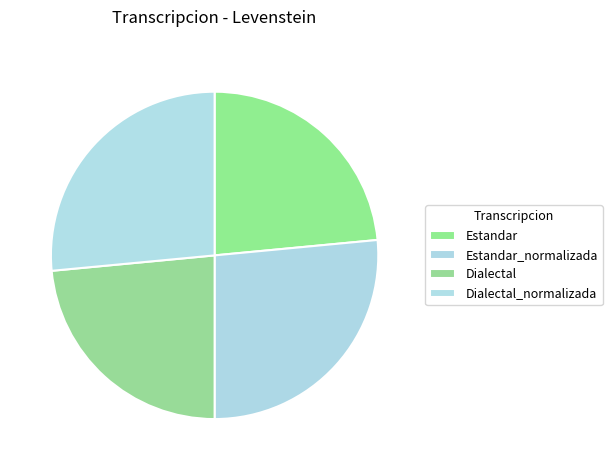

How many slices are in this pie chart?

4